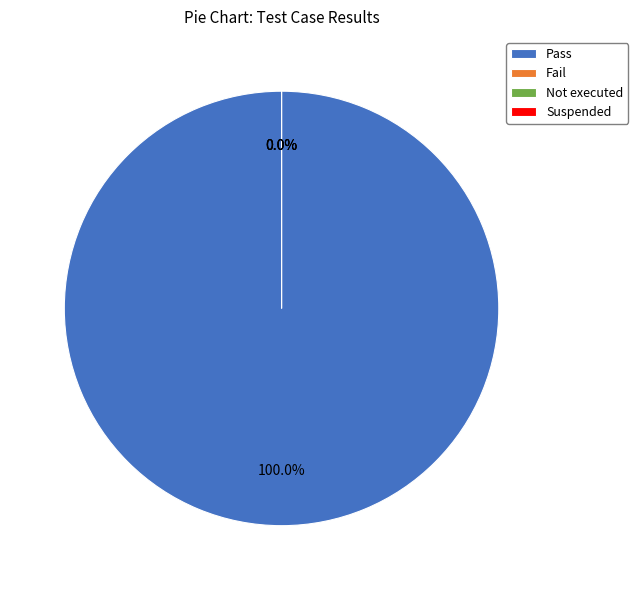

Which category has the biggest portion of the pie?

Pass